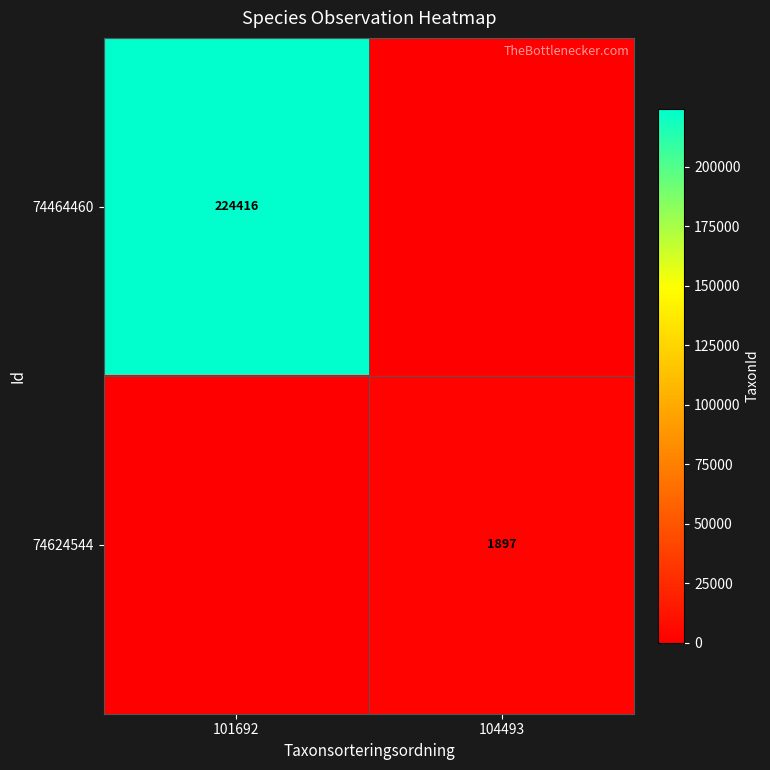

The value of 74464460 at 101692 is 102820. True or false?

False